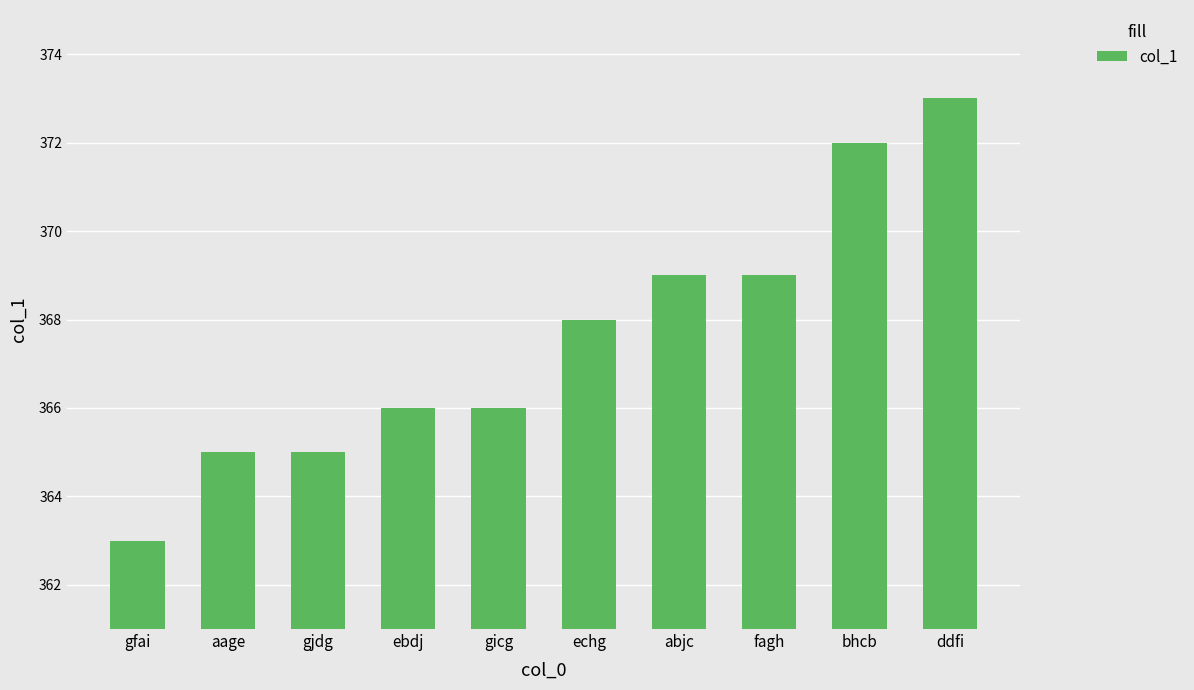

What is the approximate value at echg, to the nearest 10?

370